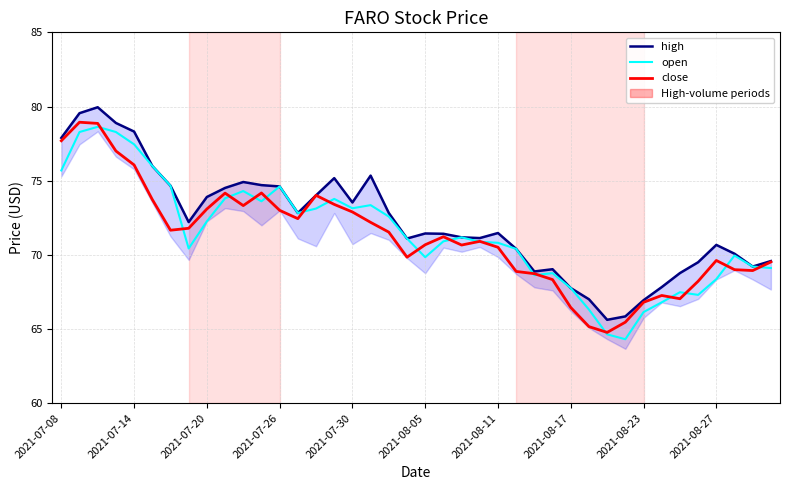

What is the lowest value of the open series?

64.3